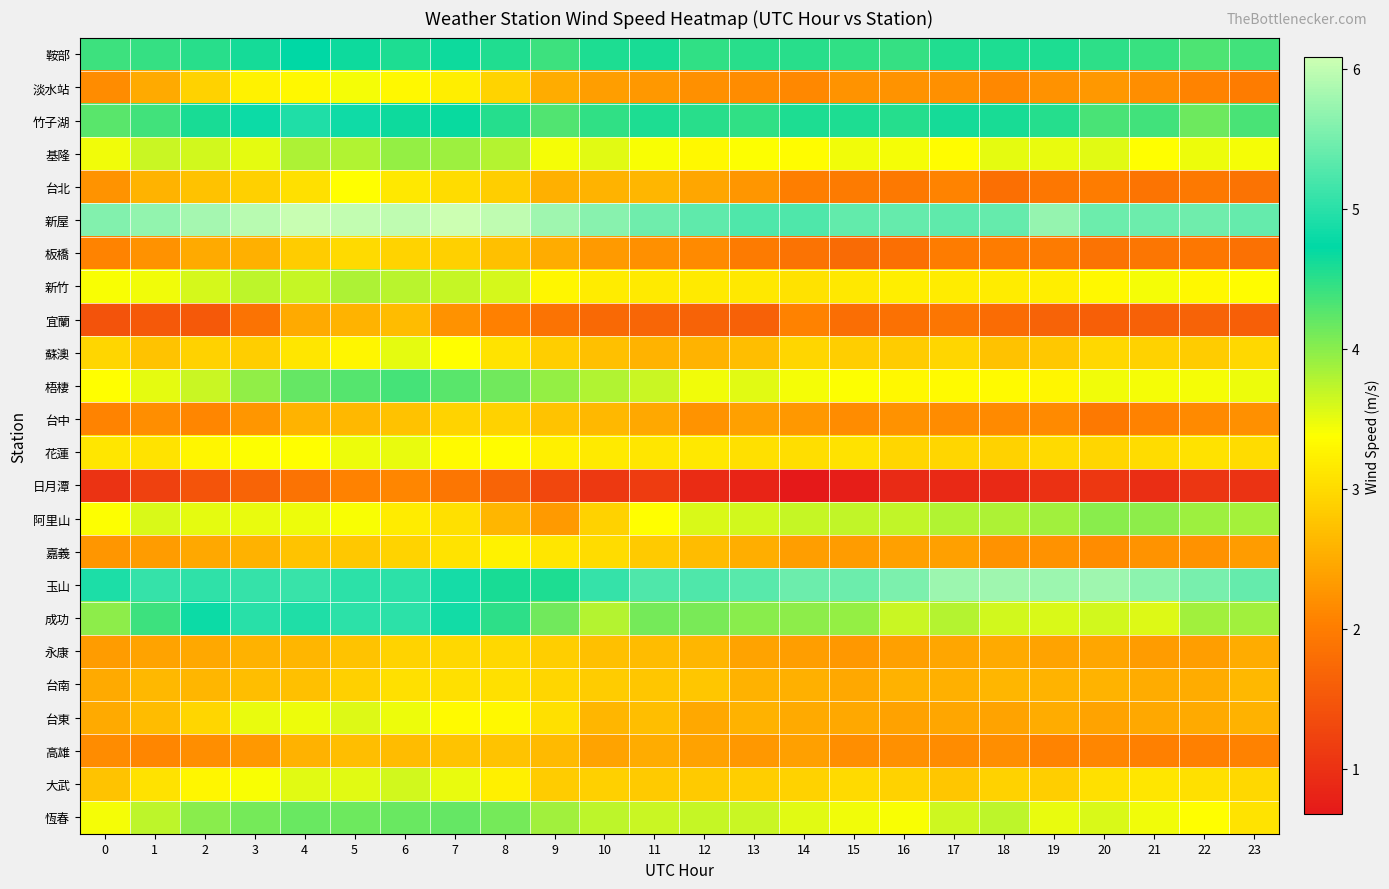

Between 0 and 12, which series saw the biggest shift?

嘉義